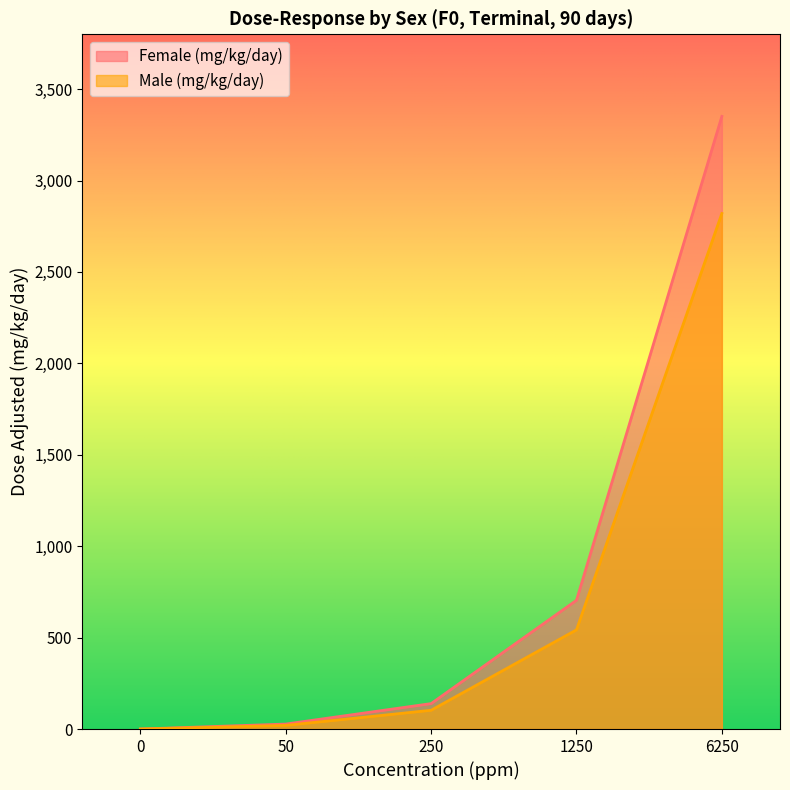

Where is Male (mg/kg/day) nearest to the value 1409?

1250